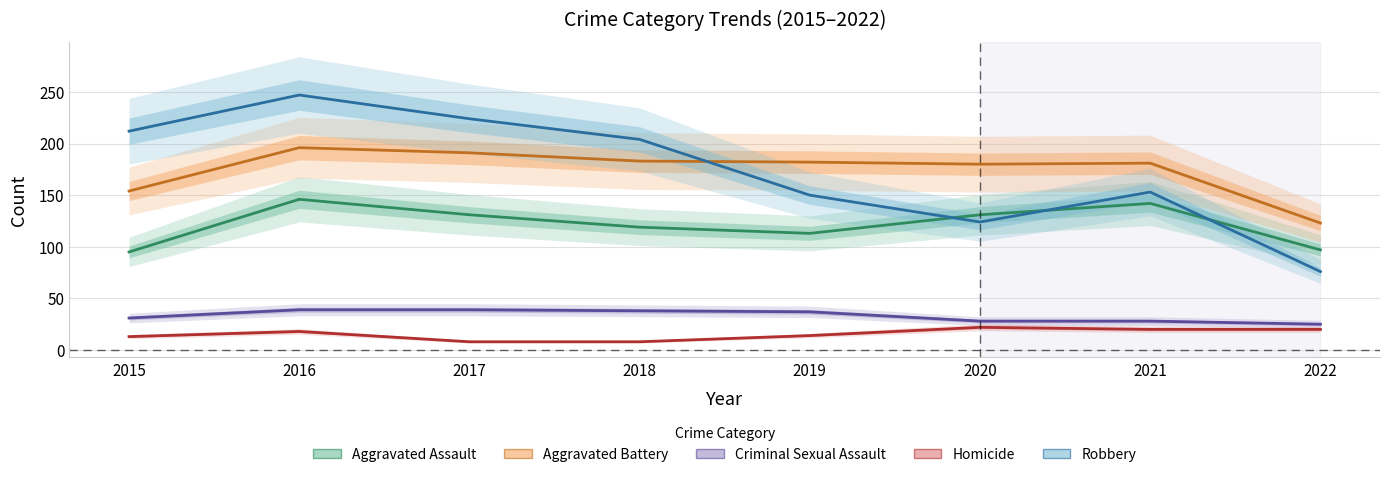

In Aggravated Battery, how many points are lower than both neighbors (excluding endpoints)?

1